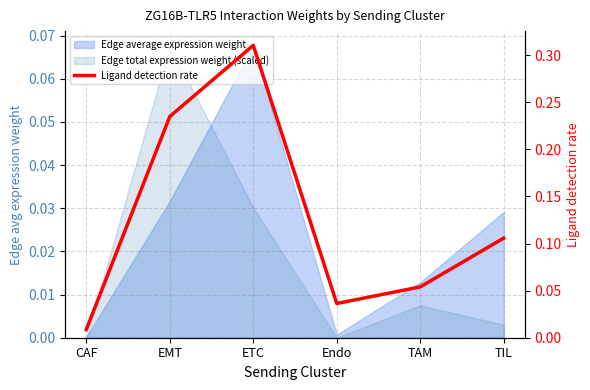

The value at ETC is 0.4. True or false?

False